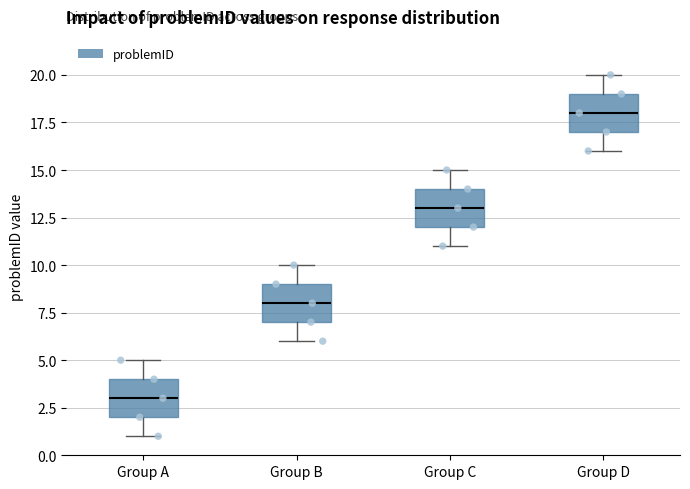

Reading left to right, read every box against the y-axis: the position of its median line, the range the box covers, and the ends of its whiskers. The values are not printed on the chart, so give them approximately, as read against the axis.

Group A: median 3, box 2 to 4, whiskers 1 to 5
Group B: median 8, box 7 to 9, whiskers 6 to 10
Group C: median 13, box 12 to 14, whiskers 11 to 15
Group D: median 18, box 17 to 19, whiskers 16 to 20